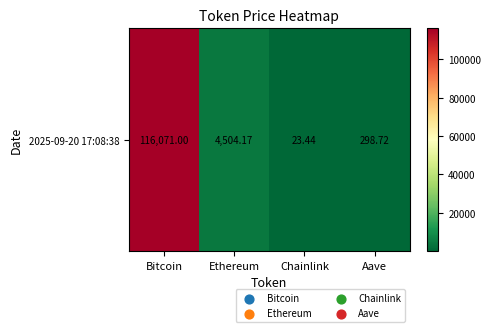

What is the difference between the maximum and minimum values?

116047.6